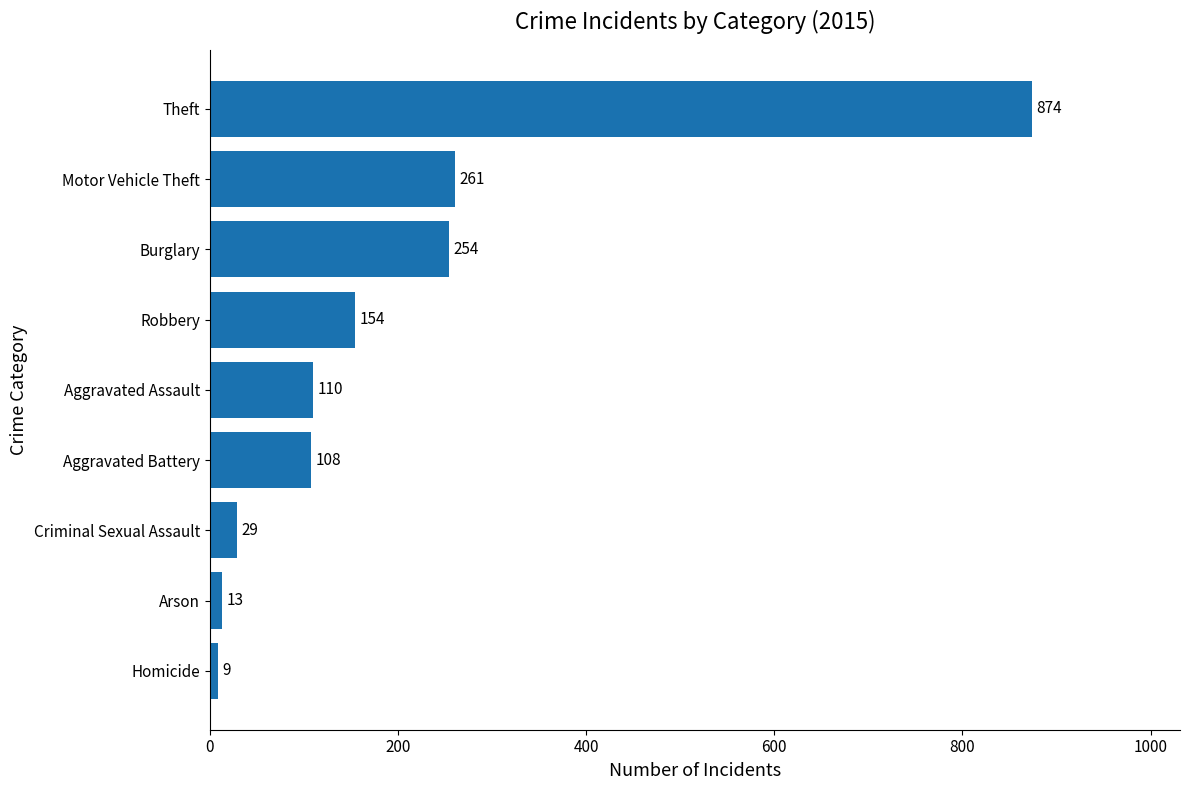

At which label is the value closest to 441?

Motor Vehicle Theft